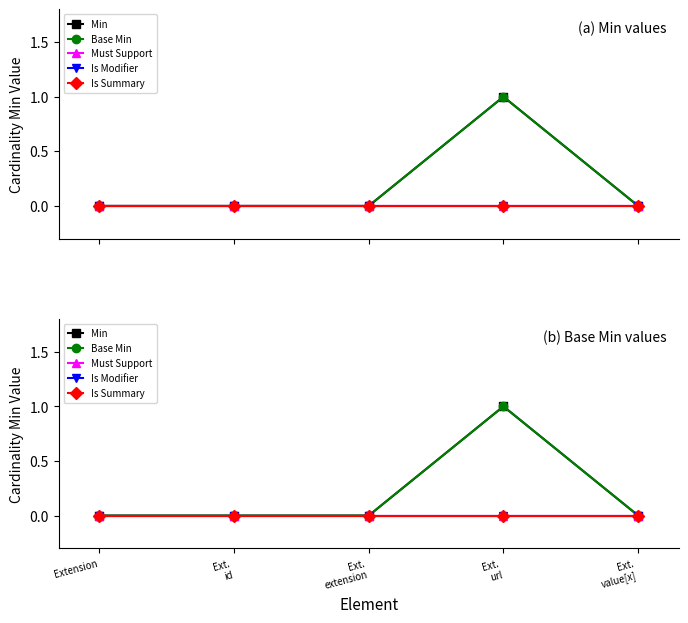

What are all the series names shown in the legend?

Min, Base Min, Must Support, Is Modifier, Is Summary